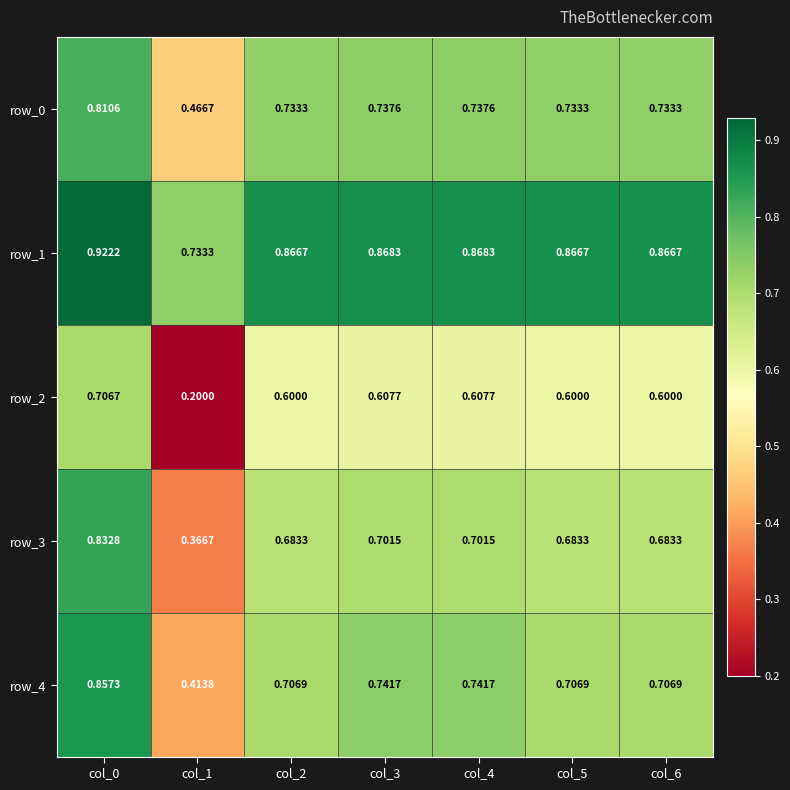

Read the row_2 value at col_4.

0.6